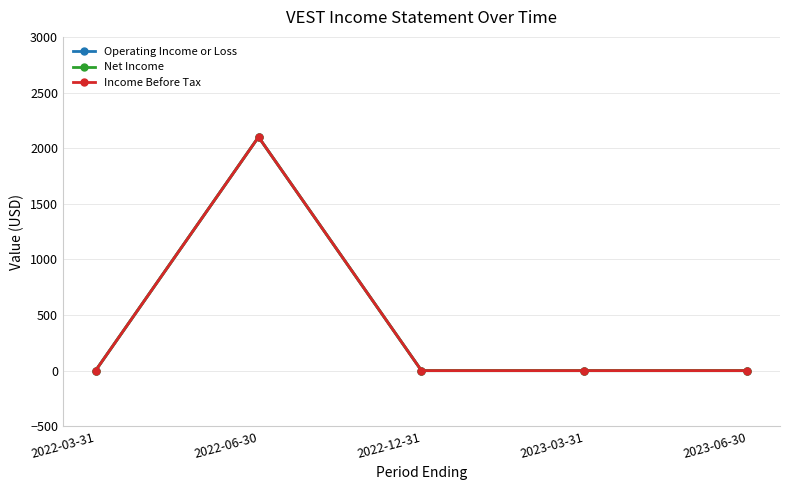

Does the chart have visible grid lines?

Yes